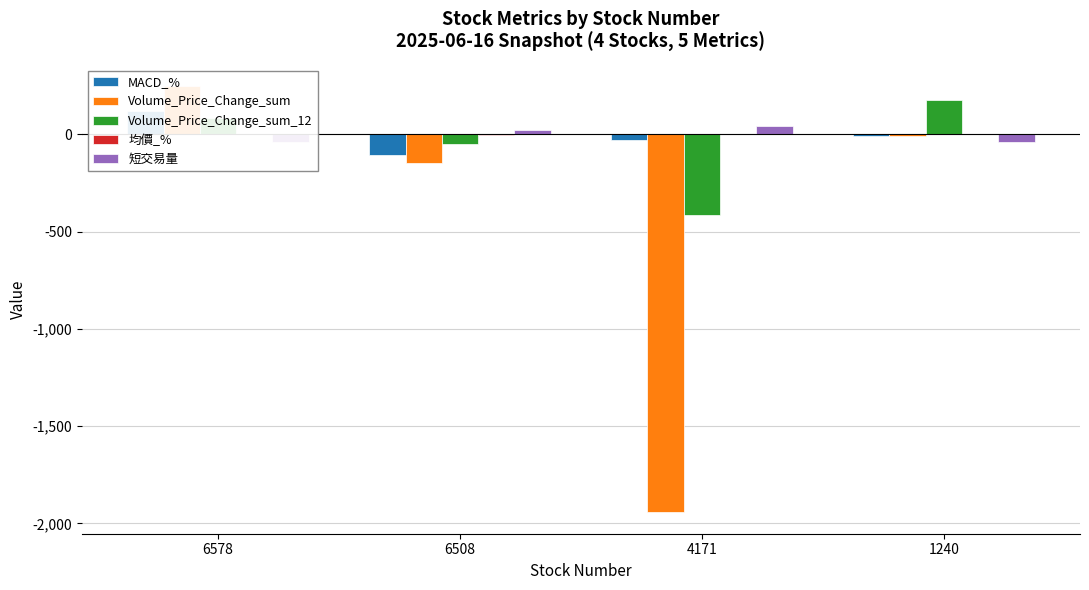

Are the bars horizontal?

No